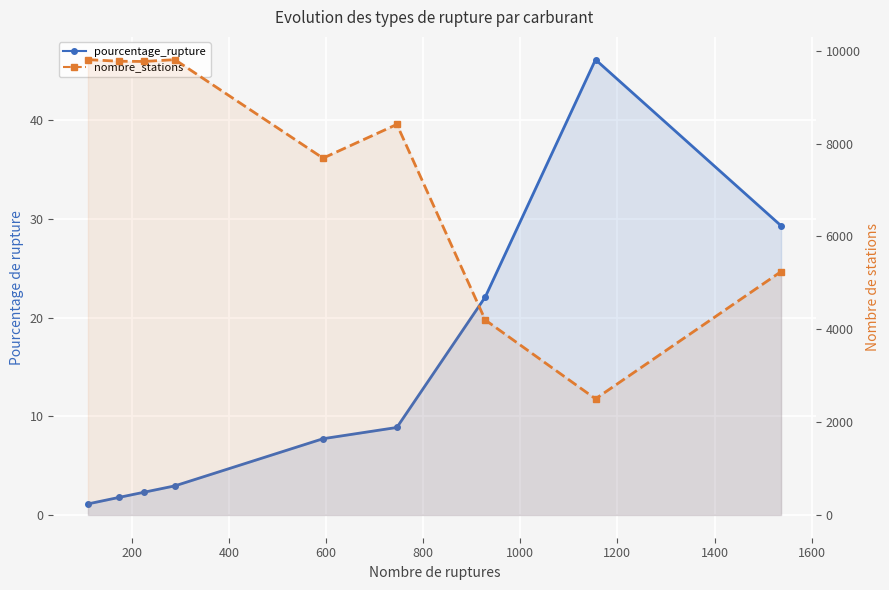

Between 800 and 1400, which series saw the biggest shift?

nombre_stations